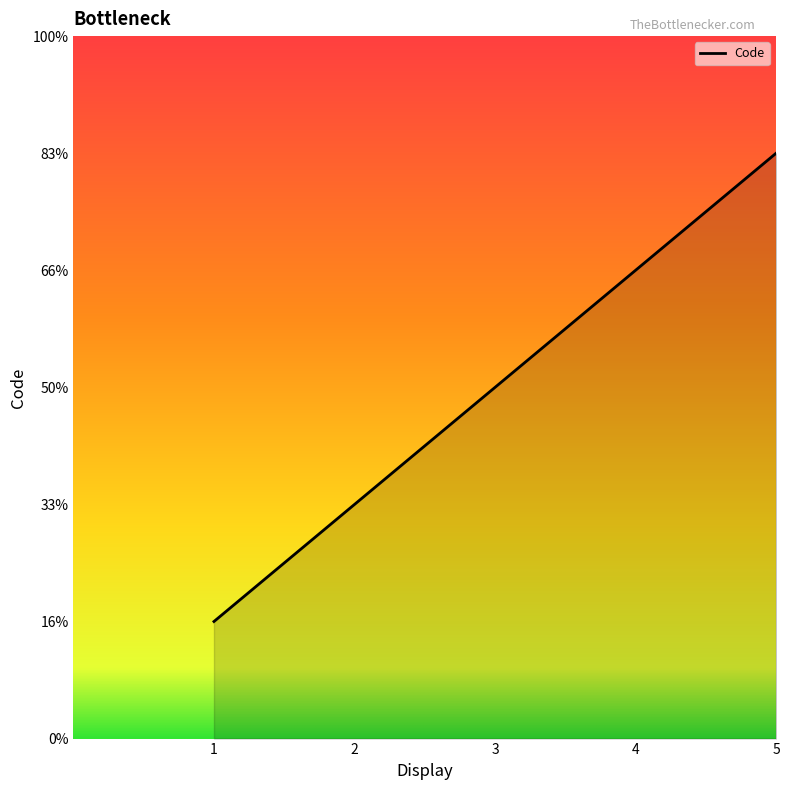

Which label corresponds to the smallest value in the chart?

1